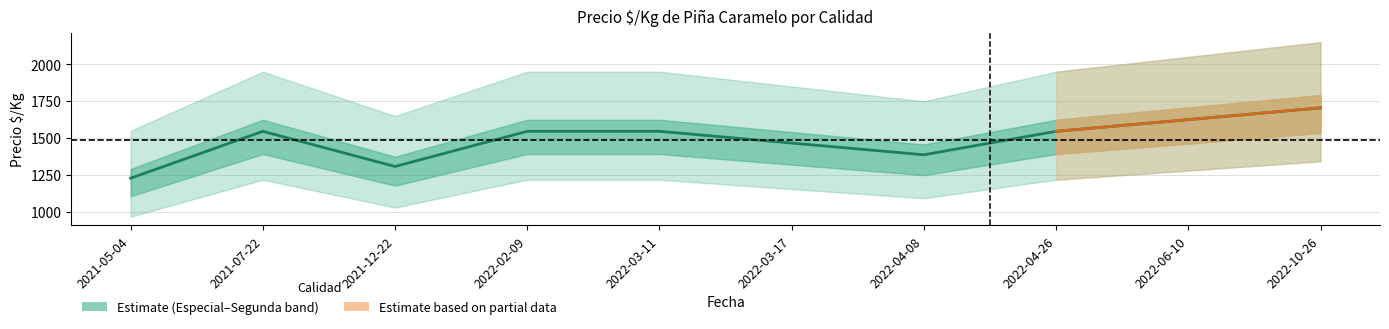

Reading left to right, list all the values displayed in this chart.

2021-05-04=1229.5	2021-07-22=1546.8	2021-12-22=1308.8	2022-02-09=1546.8	2022-03-11=1546.8	2022-03-17=1467.2	2022-04-08=1388.0	2022-04-26=1546.8	2022-06-10=1625.8	2022-10-26=1705.5